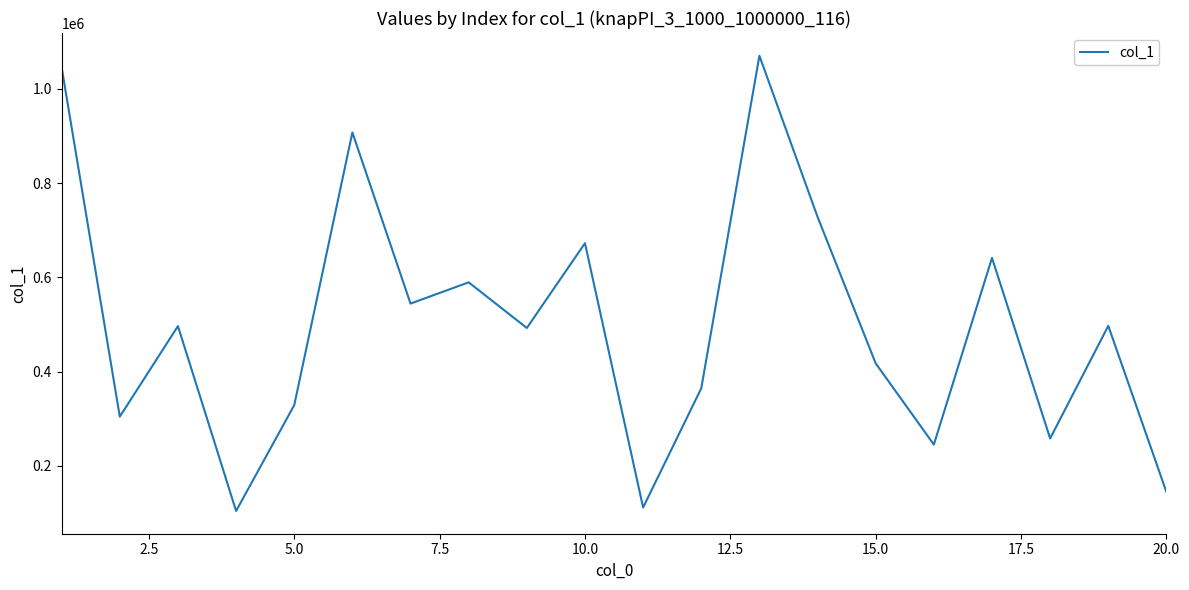

What is the maximum value shown in the chart?

1070242